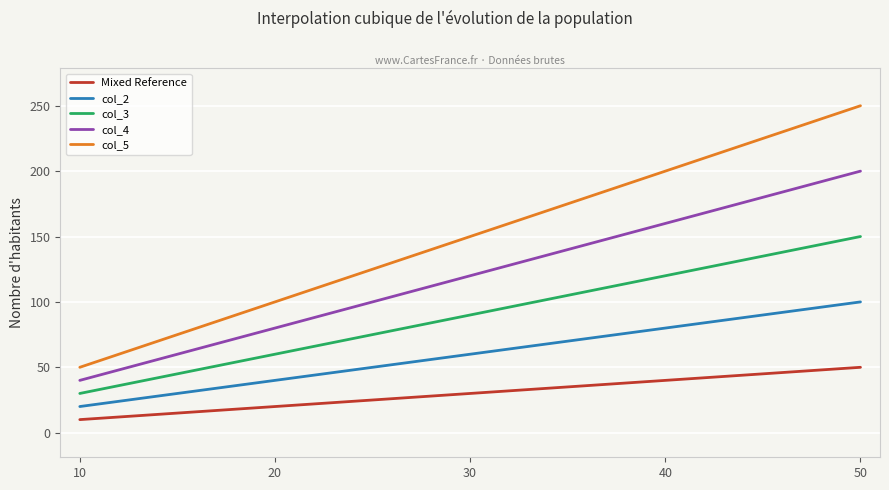

What is the lowest value of the col_4 series?

40.0